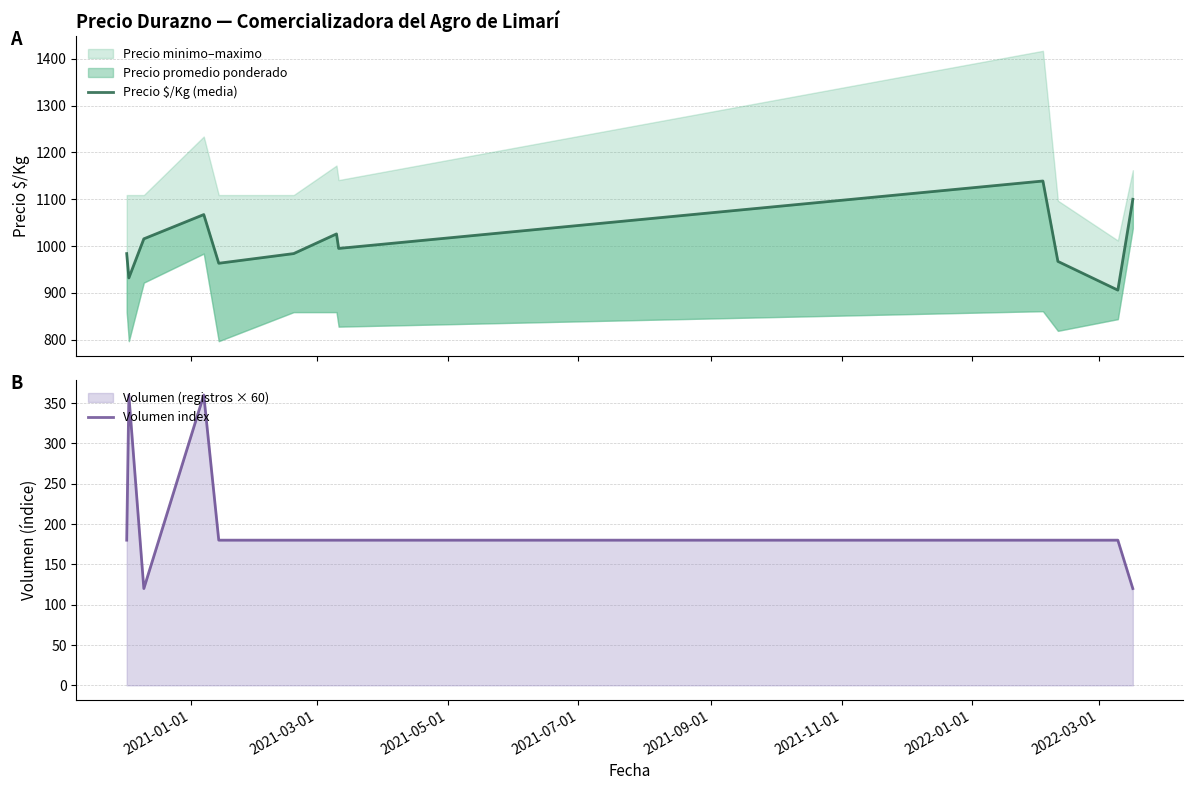

What is the maximum value for Volumen index?

360